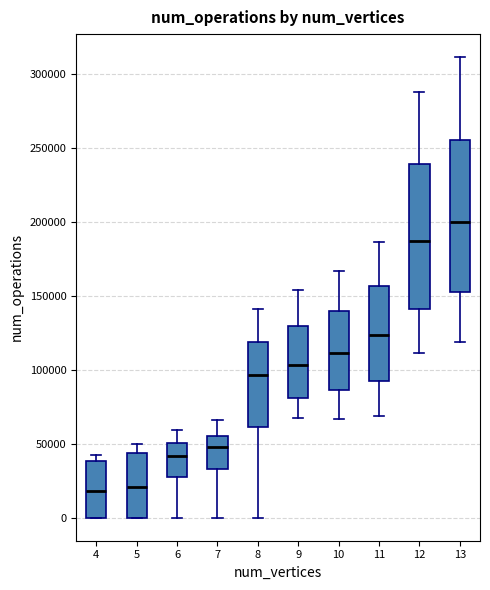

Which box's median line is the highest?

13